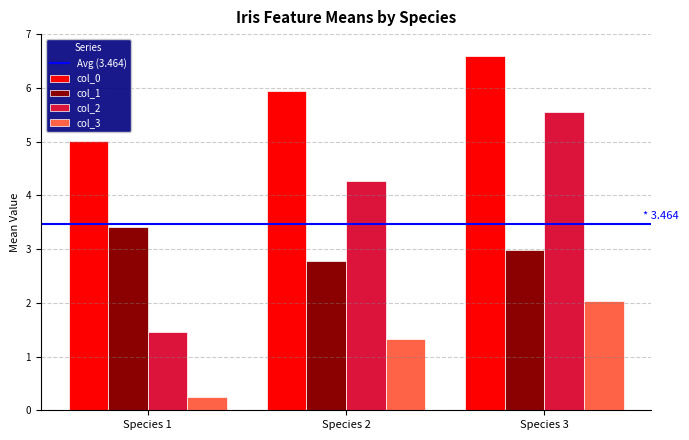

Are the bars grouped side by side (vs. stacked)?

Yes